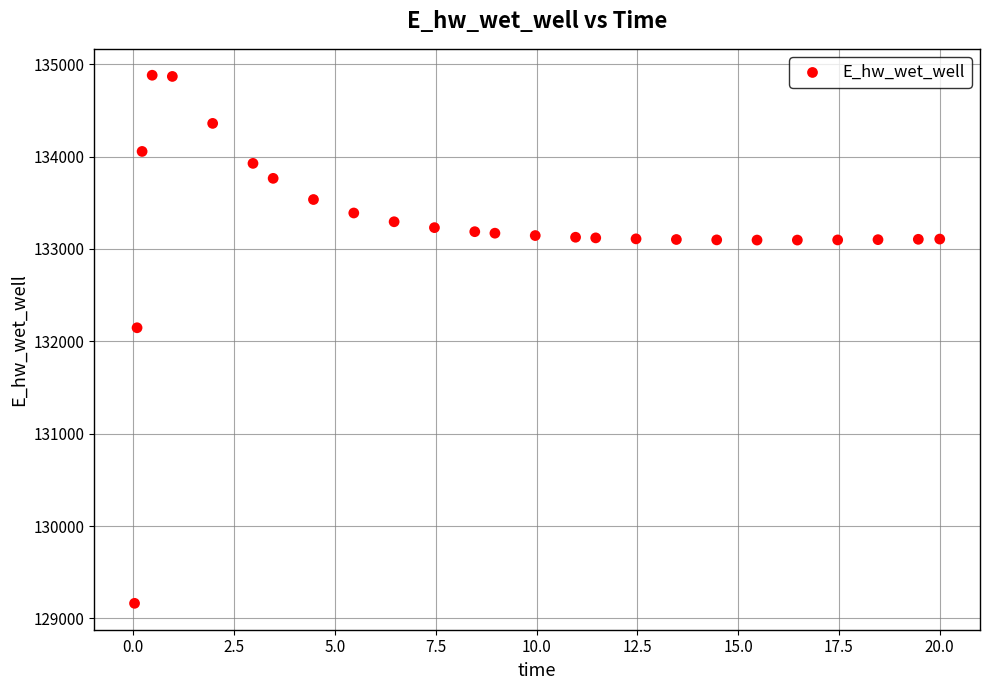

What Y value in the scatter plot is closest to 132022?

132146.7